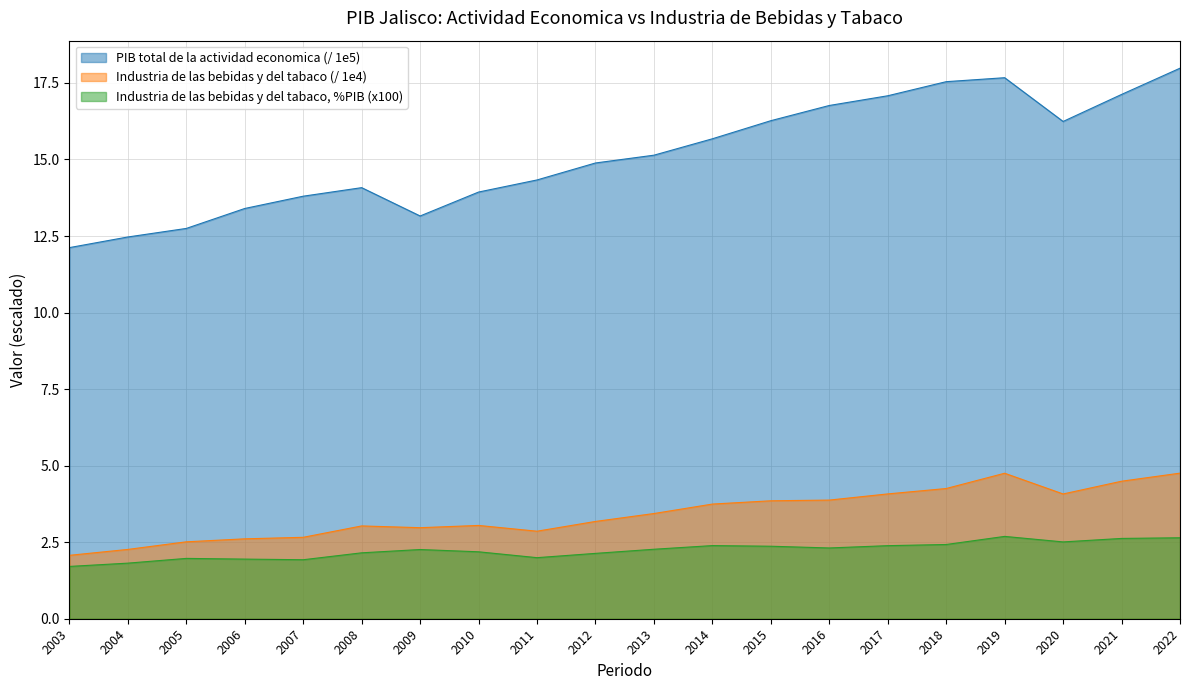

What is the average value of the Industria de las bebidas y del tabaco series?

3.4